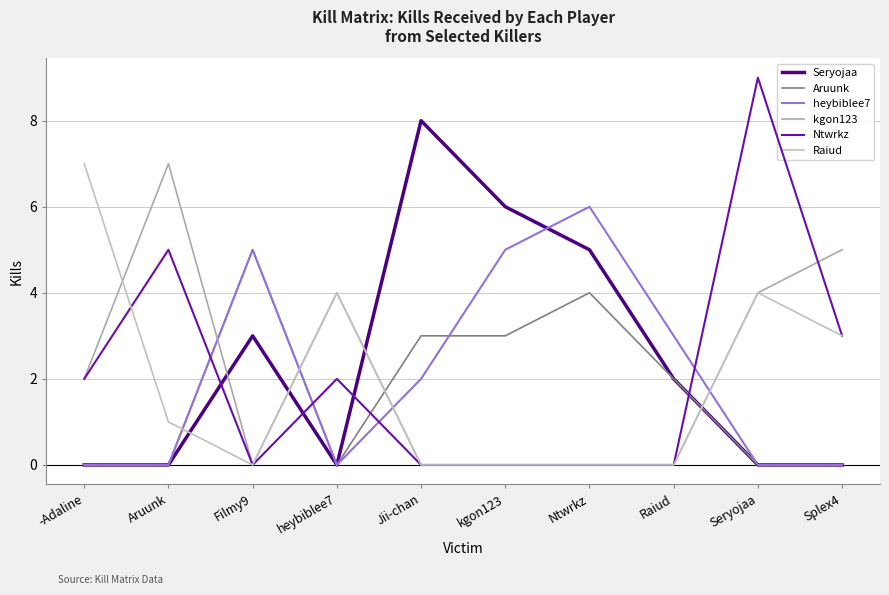

Reading left to right, list all the values displayed in this chart.

Seryojaa: 0	0	3	0	8	6	5	2	0	0
Aruunk: 0	0	5	0	3	3	4	2	0	0
heybiblee7: 0	0	5	0	2	5	6	3	0	0
kgon123: 2	7	0	4	0	0	0	0	4	5
Ntwrkz: 2	5	0	2	0	0	0	0	9	3
Raiud: 7	1	0	4	0	0	0	0	4	3